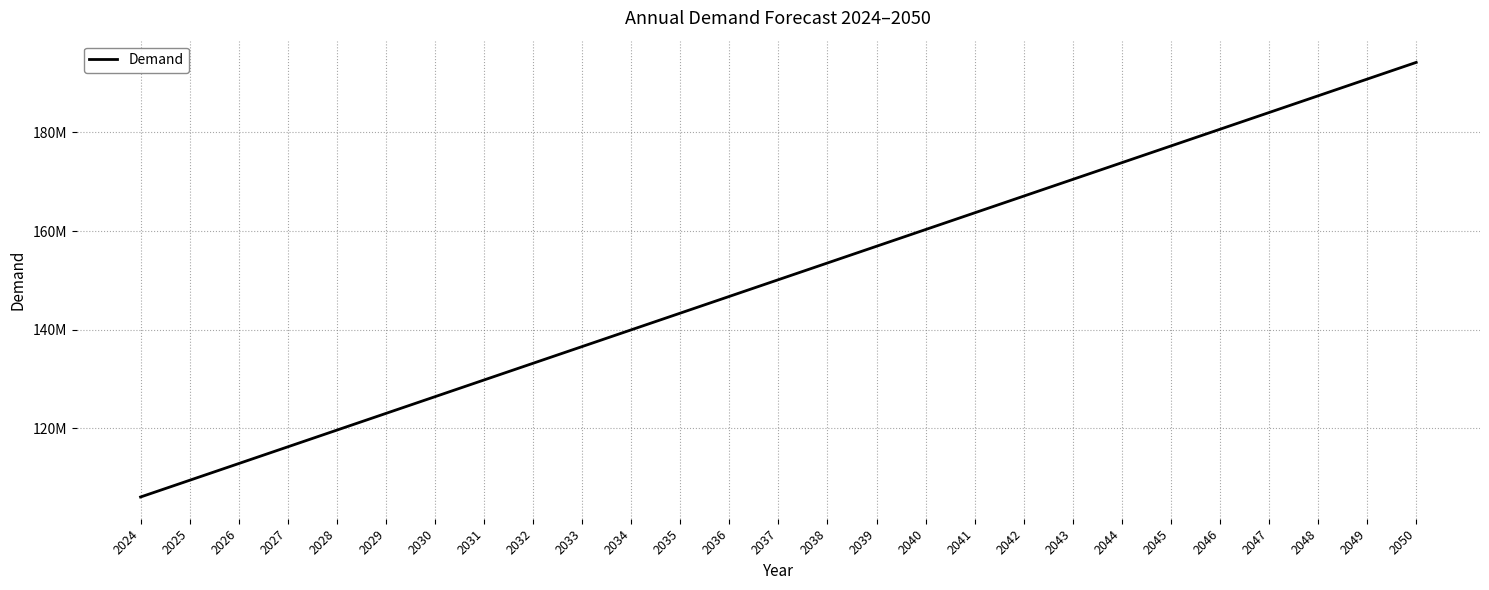

List the labels in order of value, largest first.

2050, 2049, 2048, 2047, 2046, 2045, 2044, 2043, 2042, 2041, 2040, 2039, 2038, 2037, 2036, 2035, 2034, 2033, 2032, 2031, 2030, 2029, 2028, 2027, 2026, 2025, 2024